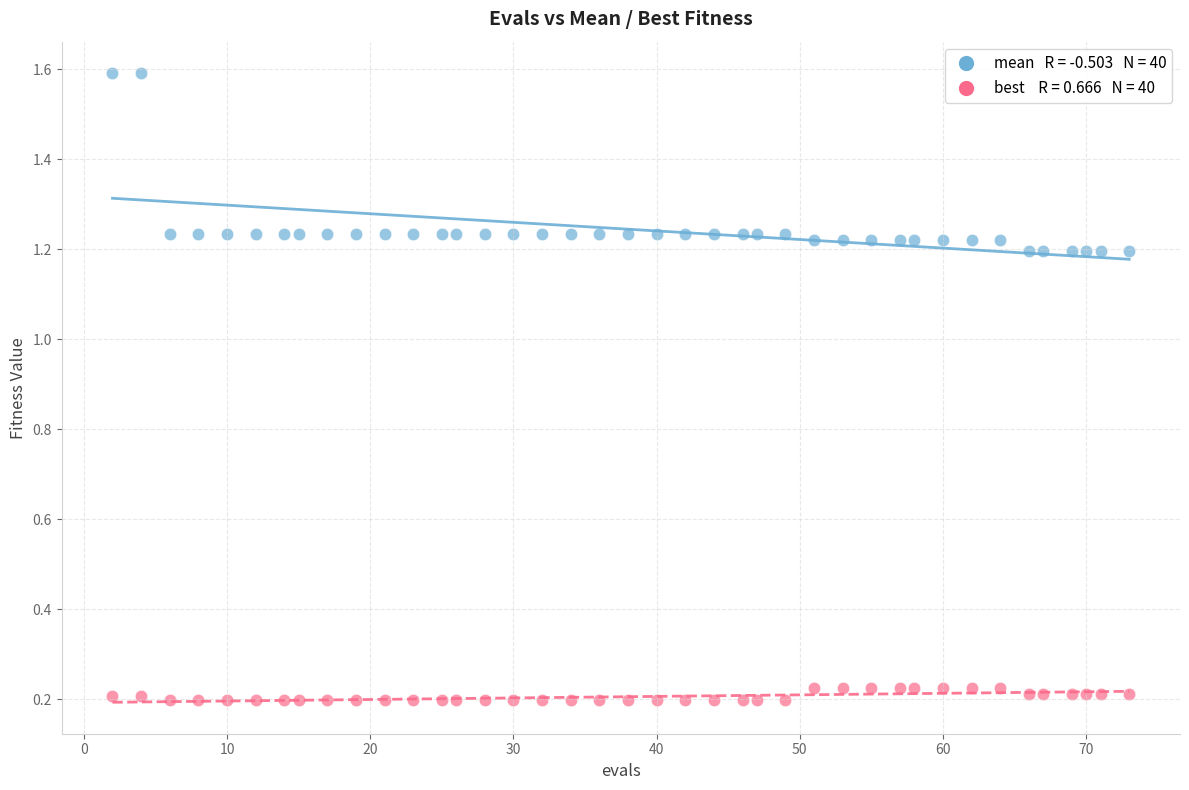

Across all data points, what is the range of Y values (max minus min)?

1.4